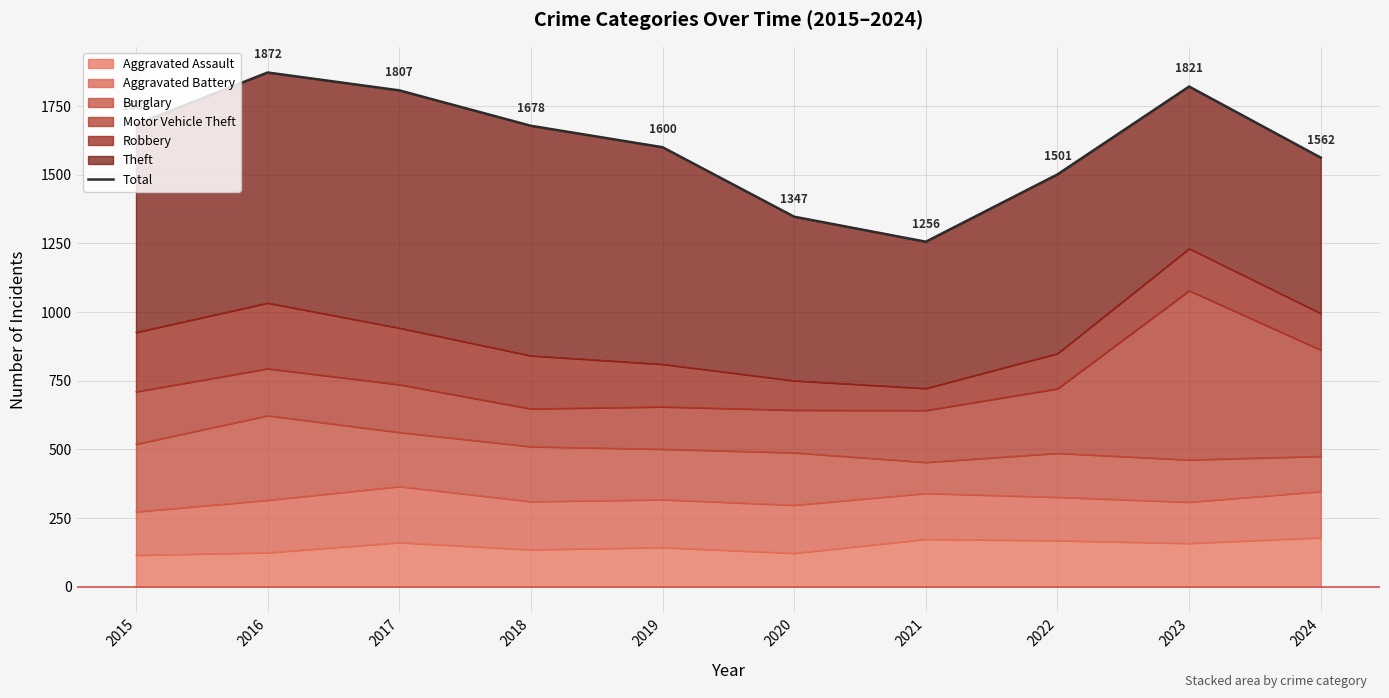

What is the value of the 4th point from the left?

1678